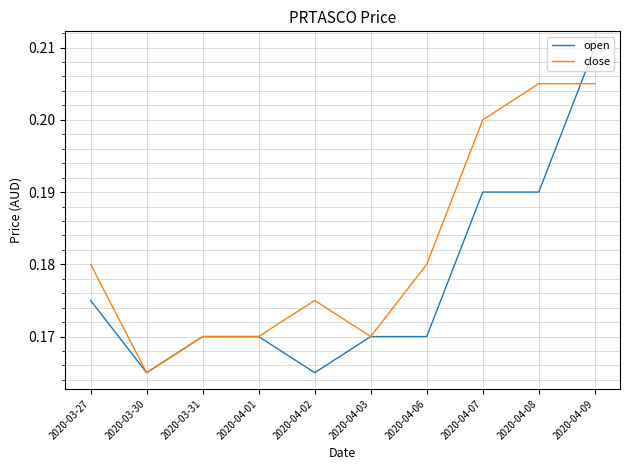

Count the close values in the range 0 to 1.

10